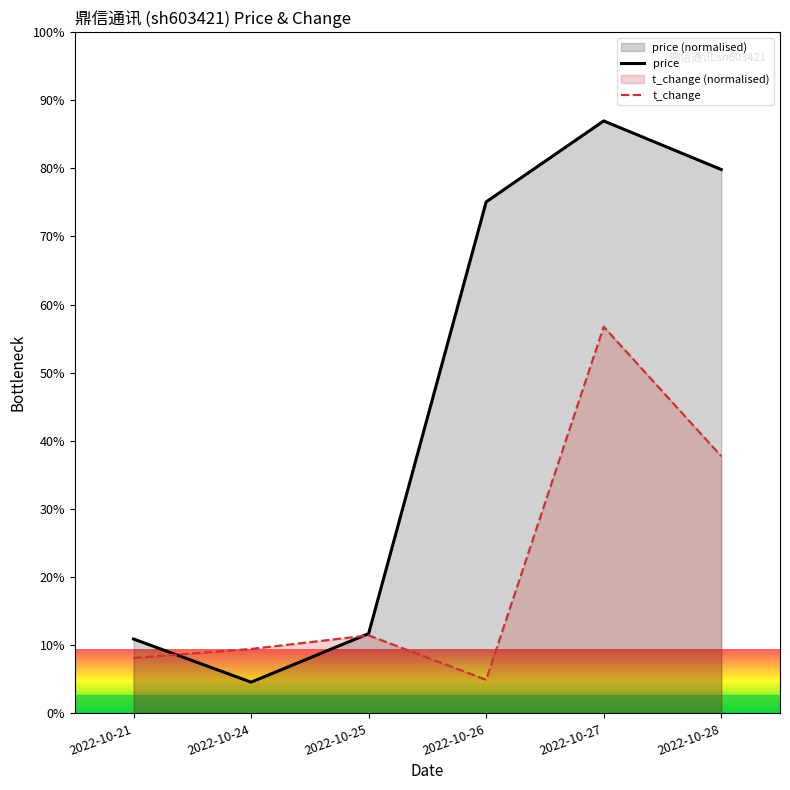

Which series has the largest total across all categories?

price